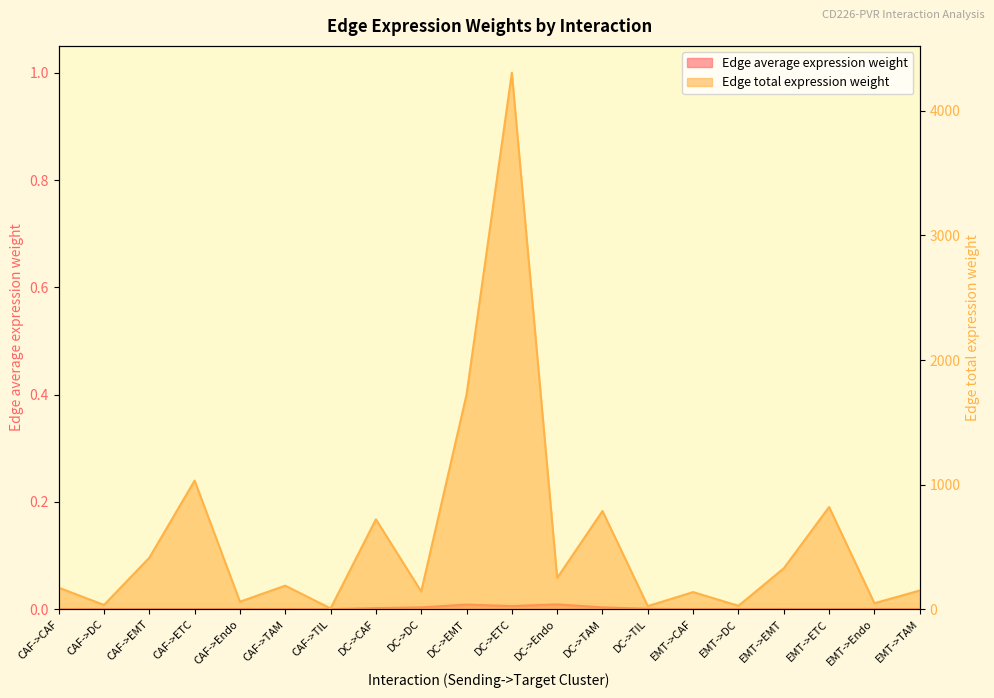

True or false: Edge total expression weight has more than 1 points higher than both neighbors.

True